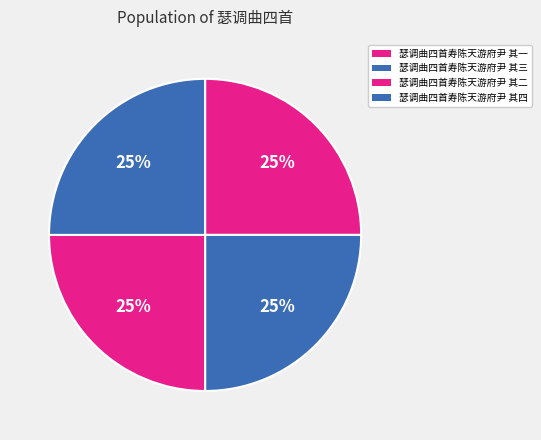

Is 瑟调曲四首寿陈天游府尹 其四 the majority of the pie?

No